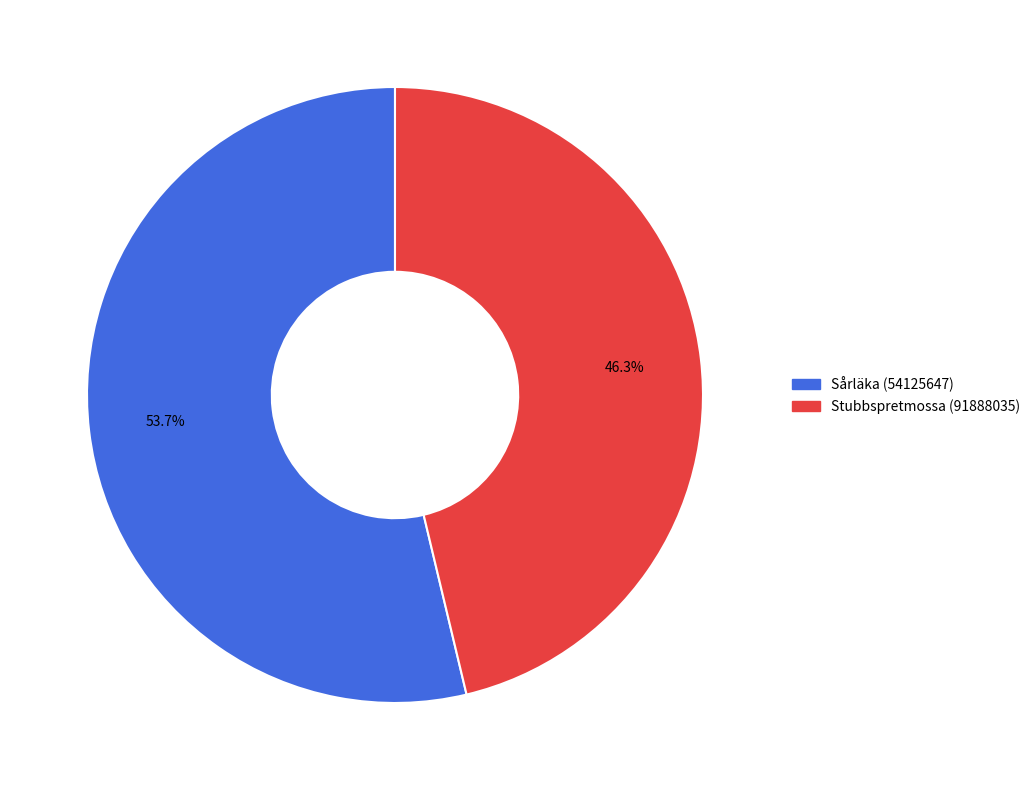

What portion of the pie excludes Stubbspretmossa (91888035)?

53.7%